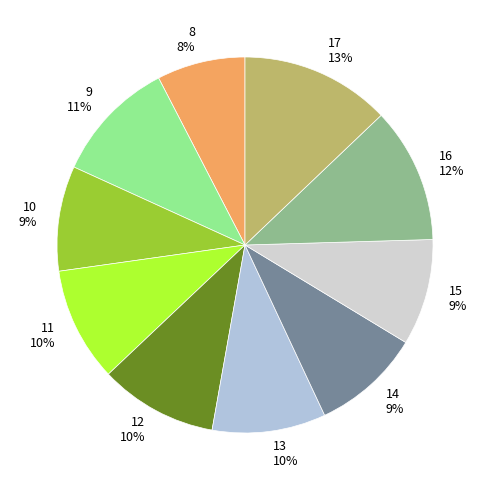

True or false: 12 accounts for 10% of the total.

True